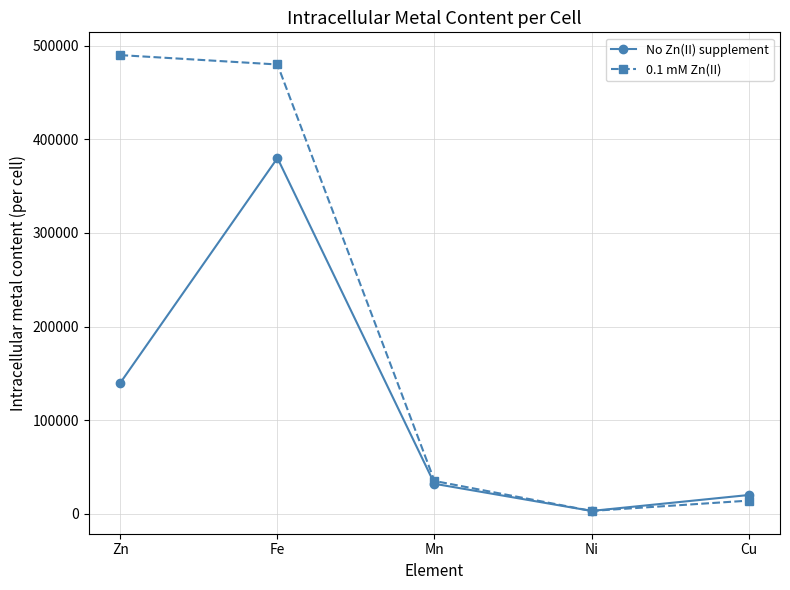

Which series changed the most between Ni and Cu?

No Zn(II) supplement